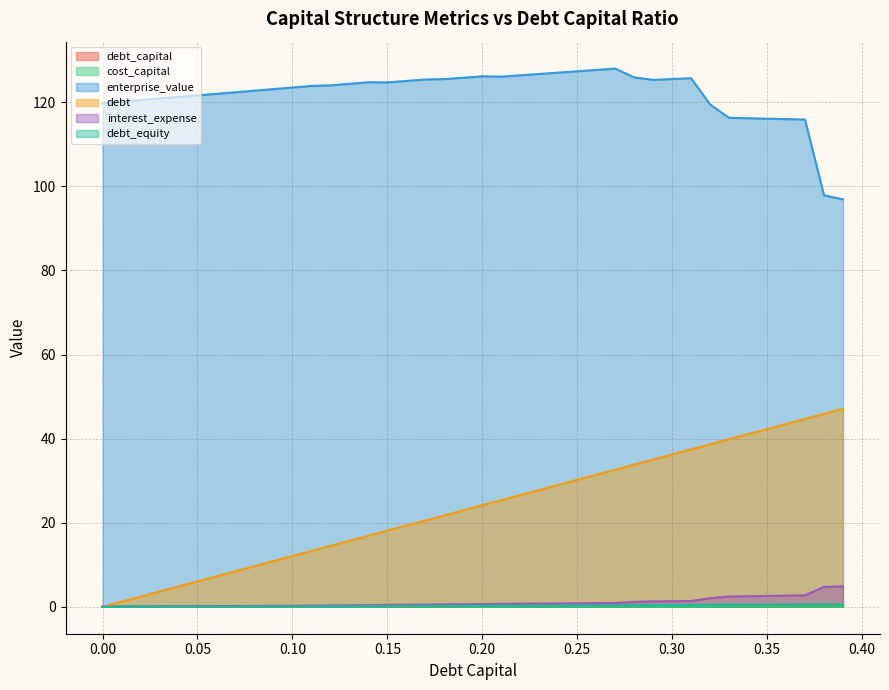

Which series has the largest total across all categories?

enterprise_value